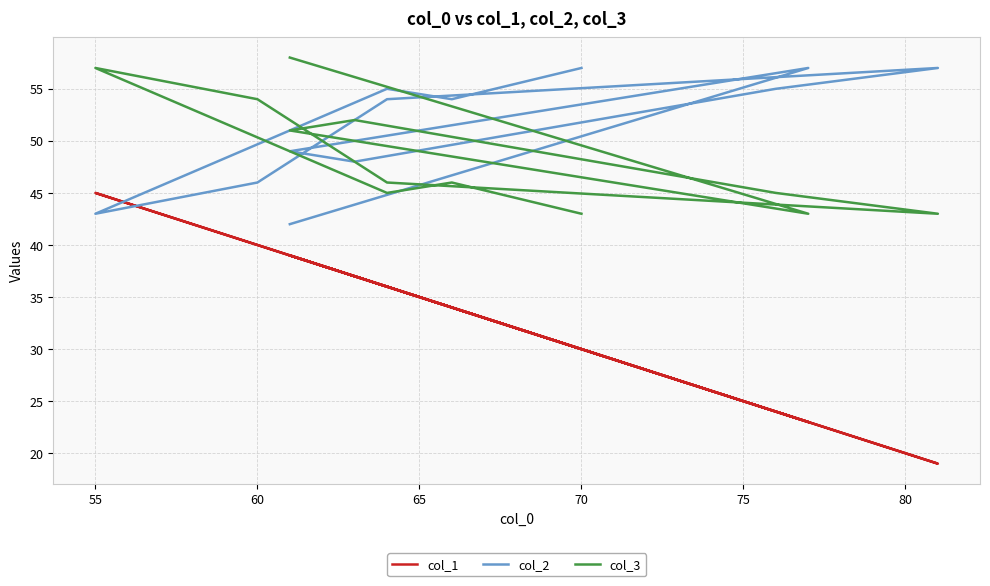

List the series in order of their peak value, highest first.

col_3, col_2, col_1